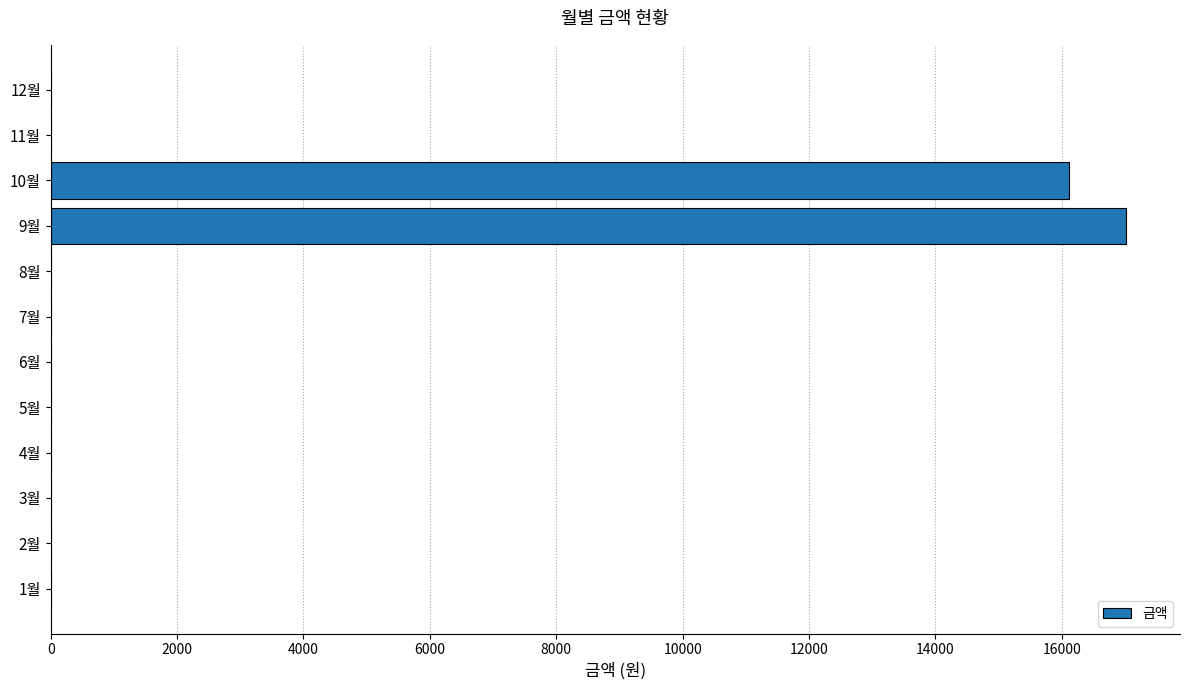

Reading bottom to top, list all the values displayed in this chart.

1월=0	2월=0	3월=0	4월=0	5월=0	6월=0	7월=0	8월=0	9월=17020	10월=16120	11월=0	12월=0